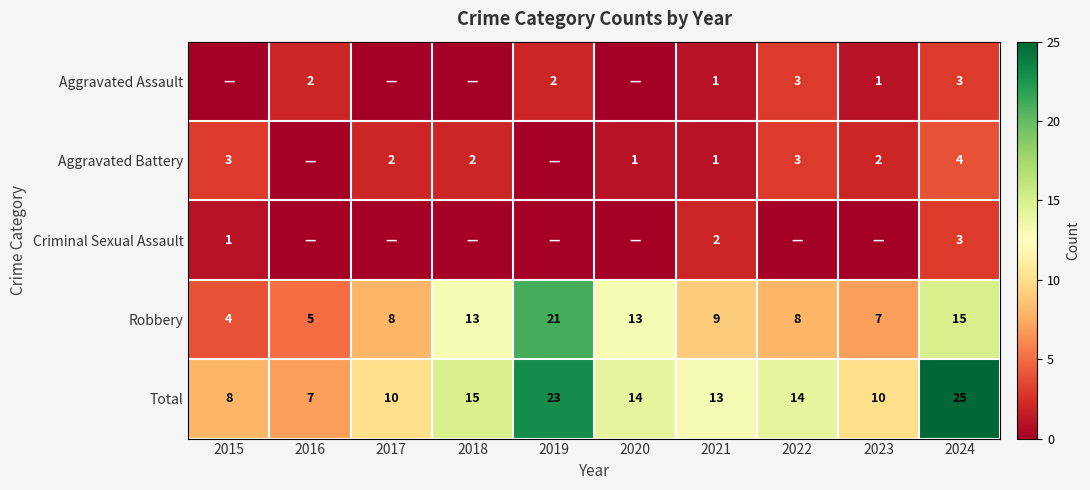

Where is Total nearest to the value 16?

2018